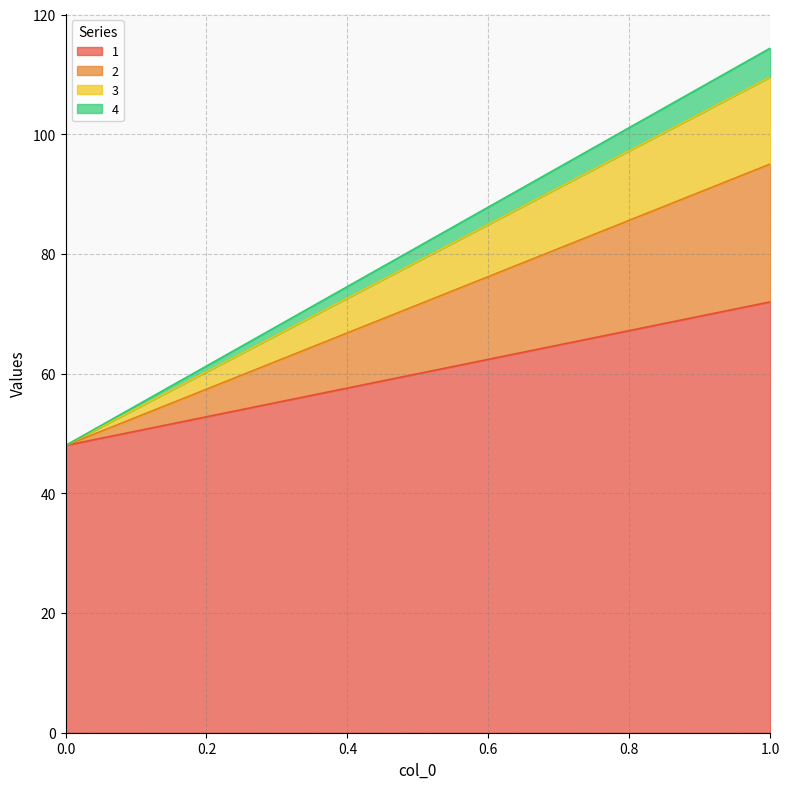

The 3 series shows 14.5 at 1. True or false?

True